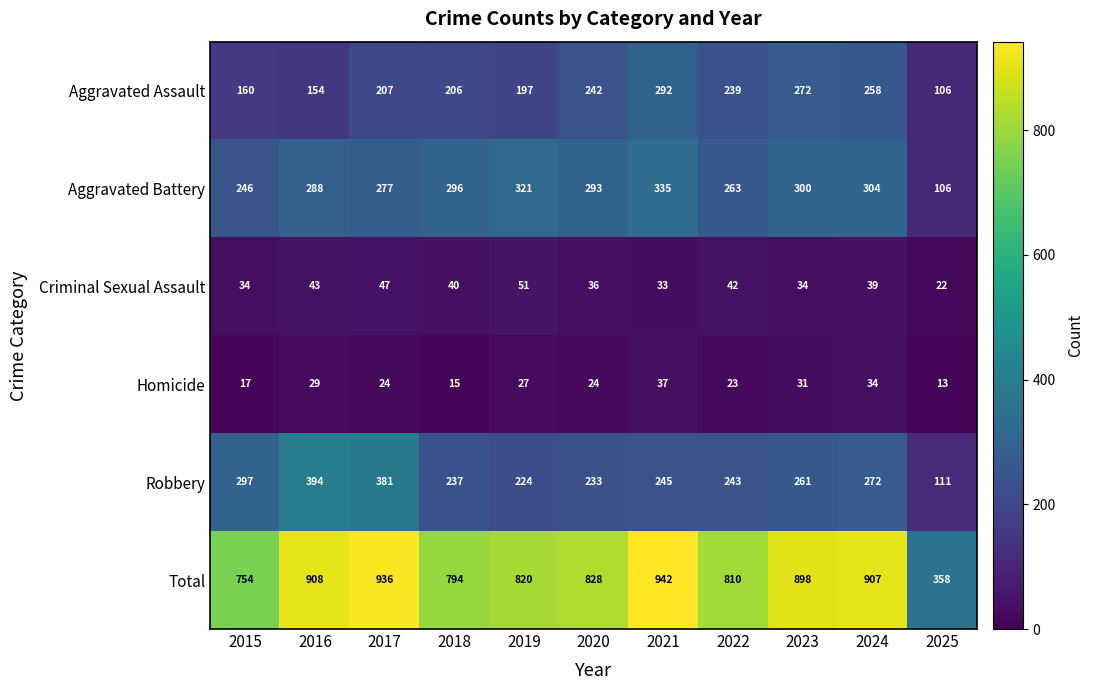

Is it true that Total equals 553 at 2024?

False